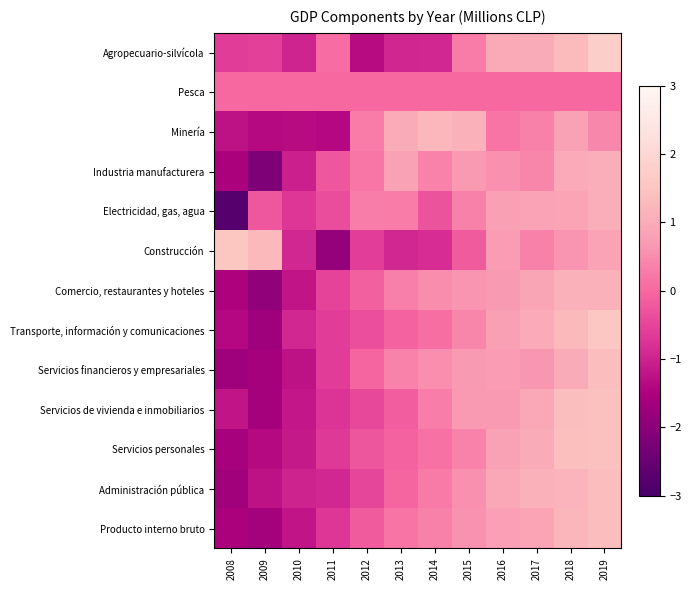

Reading left to right, extract all data points from this chart.

Agropecuario-silvícola: 2008=-0.6	2009=-0.6	2010=-1.0	2011=0.1	2012=-1.3	2013=-0.9	2014=-0.9	2015=0.3	2016=1.0	2017=1.0	2018=1.3	2019=1.8
Pesca: 2008=0.0	2009=0.0	2010=0.0	2011=0.0	2012=0.0	2013=0.0	2014=0.0	2015=0.0	2016=0.0	2017=0.0	2018=0.0	2019=0.0
Minería: 2008=-1.2	2009=-1.4	2010=-1.4	2011=-1.4	2012=0.3	2013=1.0	2014=1.2	2015=1.1	2016=0.2	2017=0.3	2018=0.8	2019=0.4
Industria manufacturera: 2008=-1.5	2009=-2.2	2010=-1.0	2011=-0.3	2012=0.2	2013=0.8	2014=0.4	2015=0.7	2016=0.6	2017=0.4	2018=1.0	2019=1.0
Electricidad, gas, agua: 2008=-2.8	2009=-0.2	2010=-0.7	2011=-0.4	2012=0.3	2013=0.3	2014=-0.3	2015=0.4	2016=0.8	2017=0.8	2018=0.9	2019=1.0
Construcción: 2008=1.5	2009=1.3	2010=-0.9	2011=-1.9	2012=-0.6	2013=-0.9	2014=-0.9	2015=-0.2	2016=0.7	2017=0.3	2018=0.6	2019=0.8
Comercio, restaurantes y hoteles: 2008=-1.5	2009=-1.9	2010=-1.2	2011=-0.5	2012=-0.1	2013=0.3	2014=0.5	2015=0.6	2016=0.7	2017=0.9	2018=1.1	2019=1.1
Transporte, información y comunicaciones: 2008=-1.4	2009=-1.7	2010=-0.9	2011=-0.6	2012=-0.4	2013=-0.1	2014=0.1	2015=0.4	2016=0.8	2017=1.0	2018=1.3	2019=1.6
Servicios financieros y empresariales: 2008=-1.7	2009=-1.6	2010=-1.3	2011=-0.6	2012=-0.0	2013=0.4	2014=0.5	2015=0.7	2016=0.7	2017=0.6	2018=1.0	2019=1.3
Servicios de vivienda e inmobiliarios: 2008=-1.2	2009=-1.6	2010=-1.2	2011=-0.8	2012=-0.5	2013=-0.2	2014=0.3	2015=0.7	2016=0.7	2017=0.9	2018=1.4	2019=1.4
Servicios personales: 2008=-1.6	2009=-1.4	2010=-1.1	2011=-0.7	2012=-0.3	2013=-0.1	2014=0.1	2015=0.4	2016=0.8	2017=1.0	2018=1.4	2019=1.4
Administración pública: 2008=-1.7	2009=-1.3	2010=-1.0	2011=-0.9	2012=-0.5	2013=-0.0	2014=0.2	2015=0.6	2016=0.9	2017=1.1	2018=1.2	2019=1.3
Producto interno bruto: 2008=-1.5	2009=-1.6	2010=-1.2	2011=-0.7	2012=-0.2	2013=0.2	2014=0.3	2015=0.6	2016=0.8	2017=0.8	2018=1.2	2019=1.3